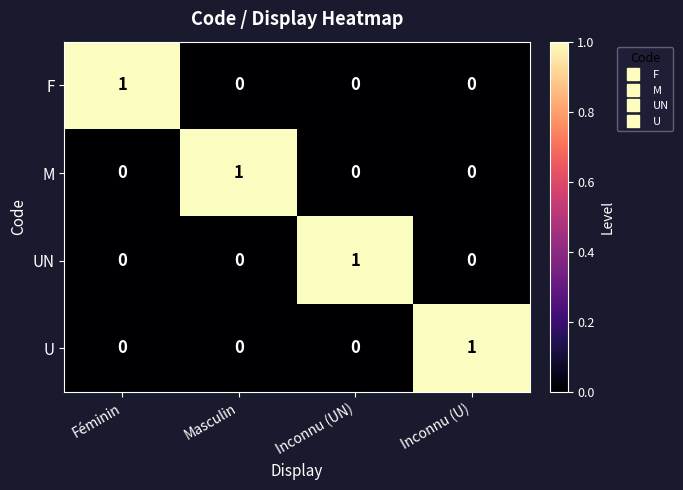

The value of UN at Inconnu (U) is 0. True or false?

True